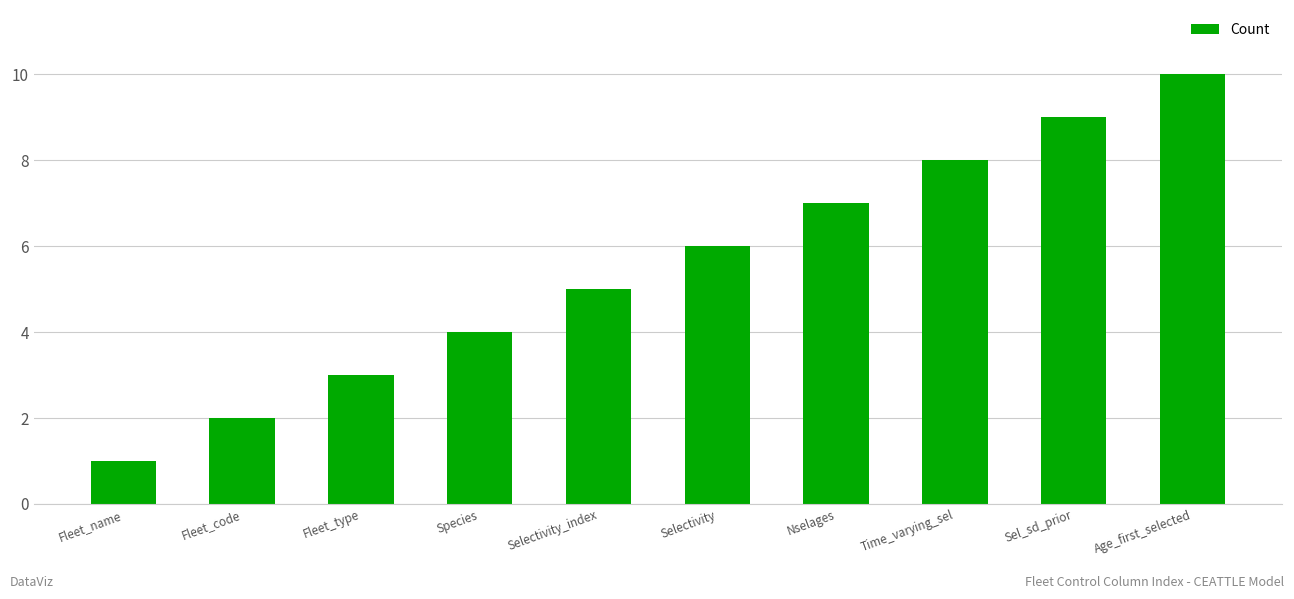

The value at Fleet_type is 3. True or false?

True